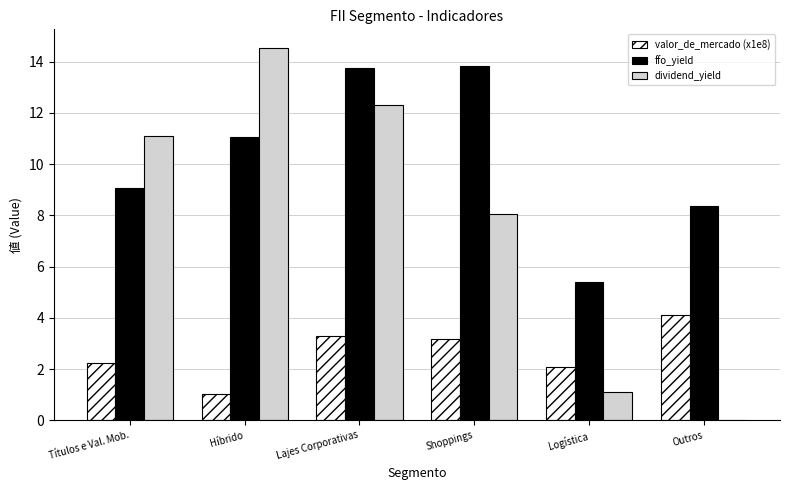

What is the sum of the valor_de_mercado (x1e8) values at Lajes Corporativas and Títulos e Val. Mob.?

5.6